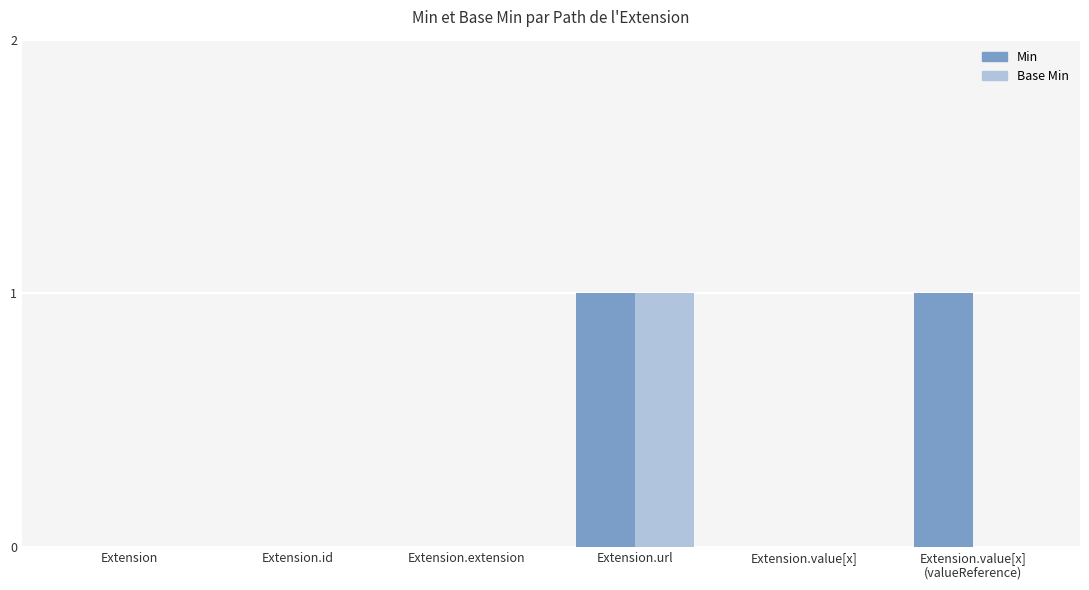

Which series has the largest total across all categories?

Min